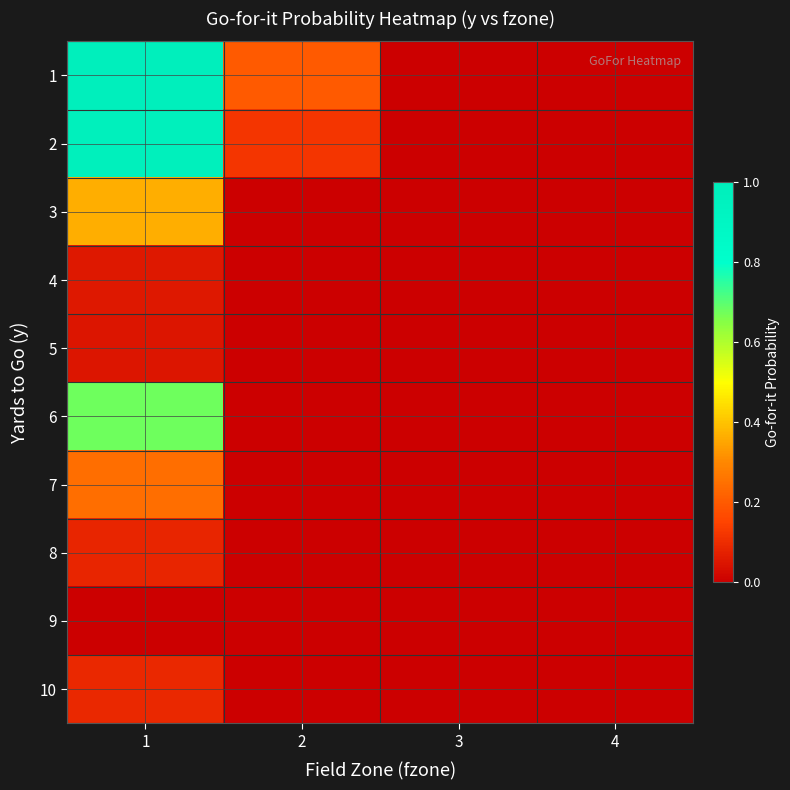

Reading left to right, list all the values displayed in this chart.

1: 1=1.0	2=0.2	3=0.0	4=0.0
2: 1=1.0	2=0.1	3=0.0	4=0.0
3: 1=0.4	2=0.0	3=0.0	4=0.0
4: 1=0.1	2=0.0	3=0.0	4=0.0
5: 1=0.0	2=0.0	3=0.0	4=0.0
6: 1=0.7	2=0.0	3=0.0	4=0.0
7: 1=0.2	2=0.0	3=0.0	4=0.0
8: 1=0.1	2=0.0	3=0.0	4=0.0
9: 1=0.0	2=0.0	3=0.0	4=0.0
10: 1=0.1	2=0.0	3=0.0	4=0.0